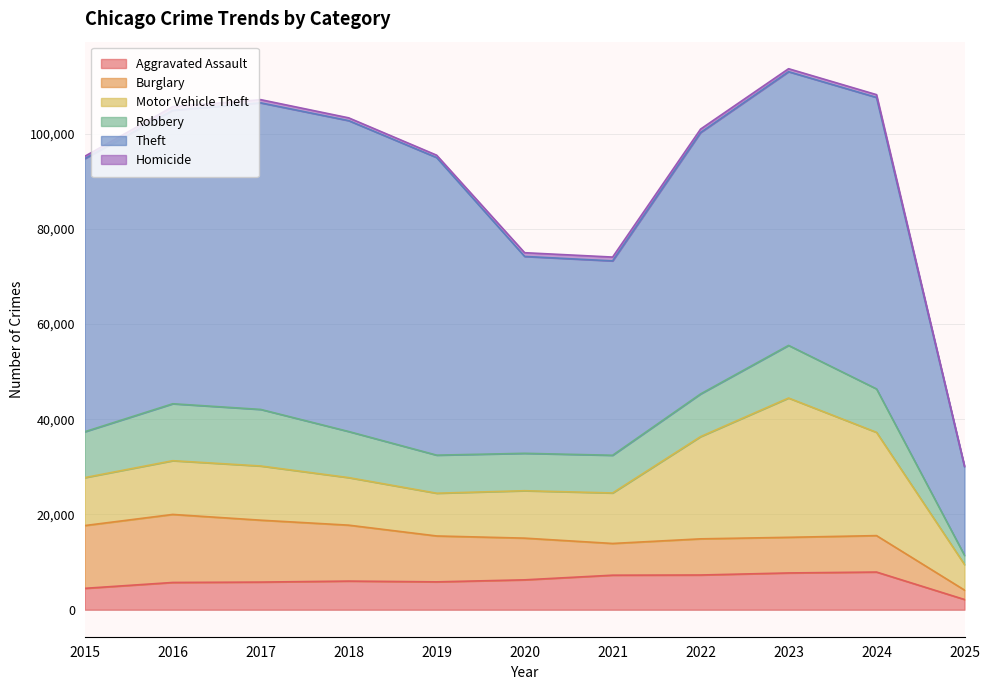

In Homicide, how many points are higher than both neighbors (excluding endpoints)?

2